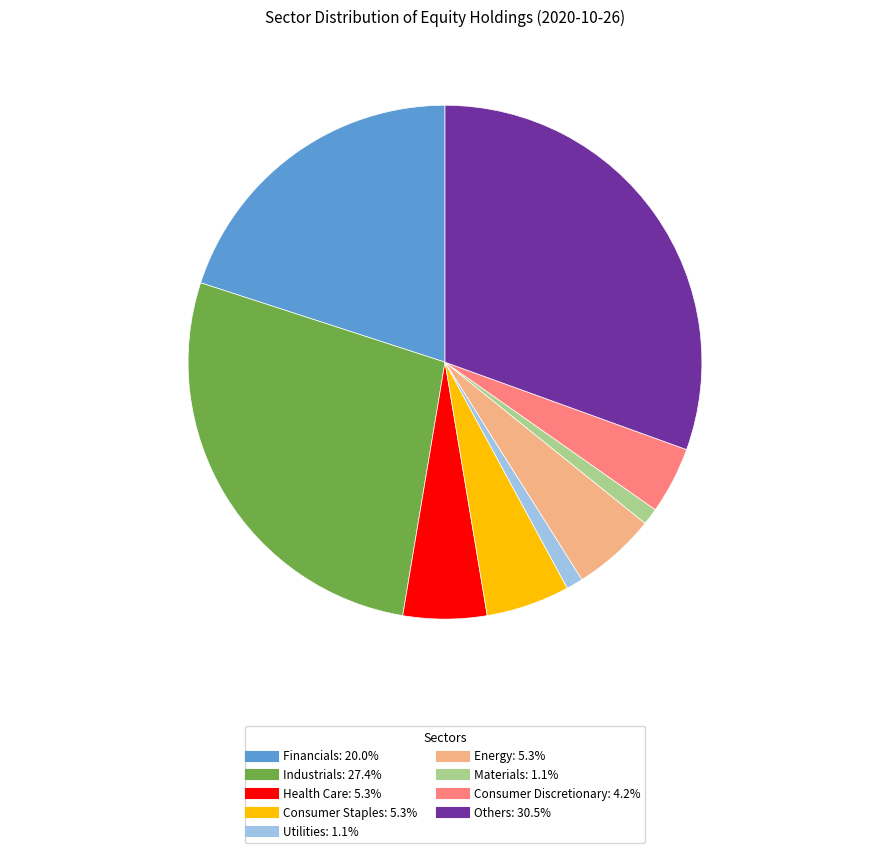

Which slice is the largest?

Others